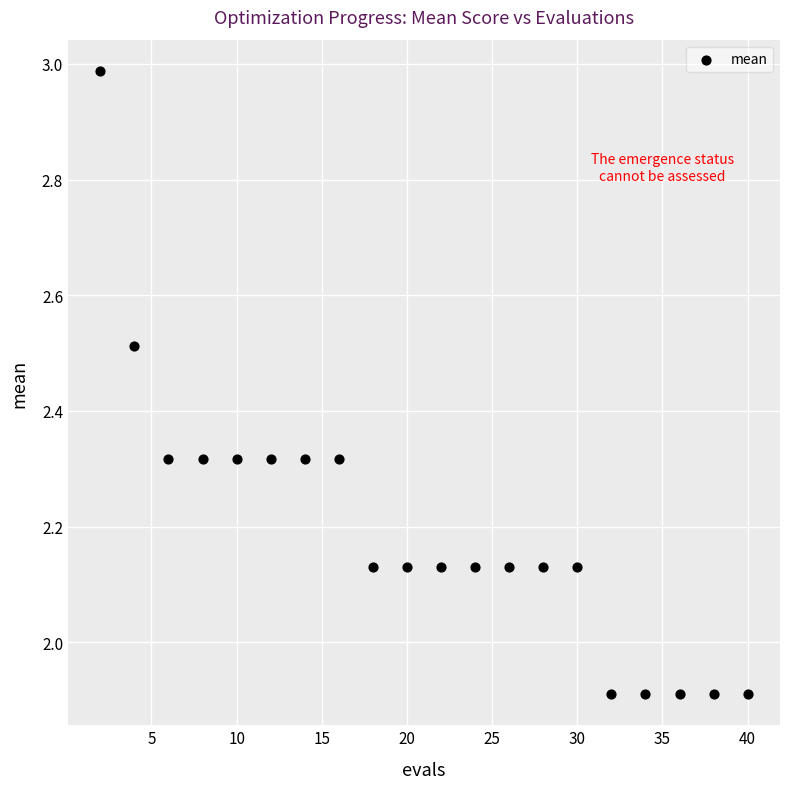

What is the range of X values (max minus min)?

38.0